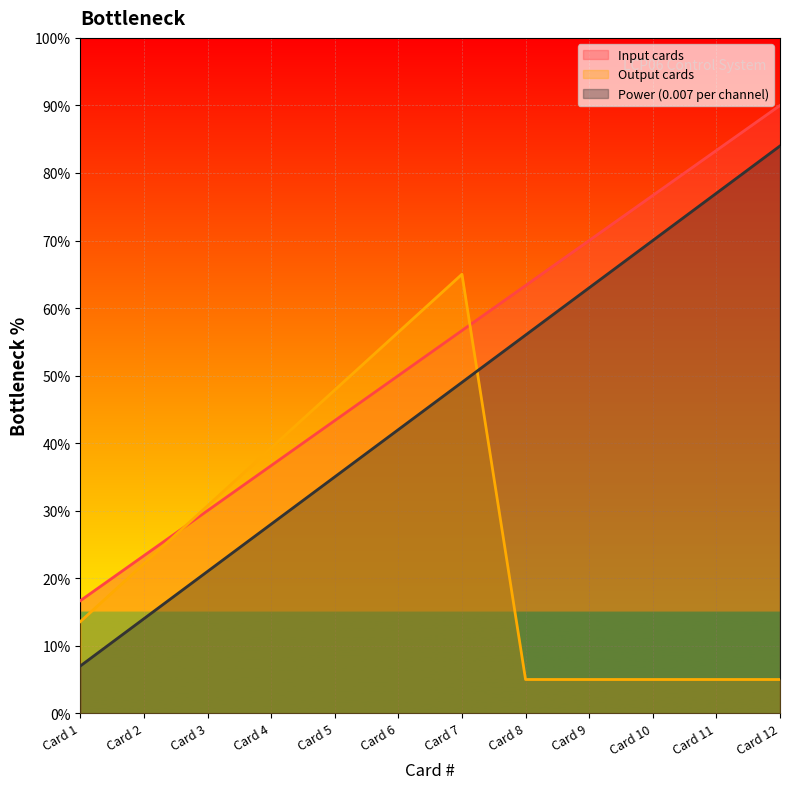

What is the total value across all series at Card 11?

165.3